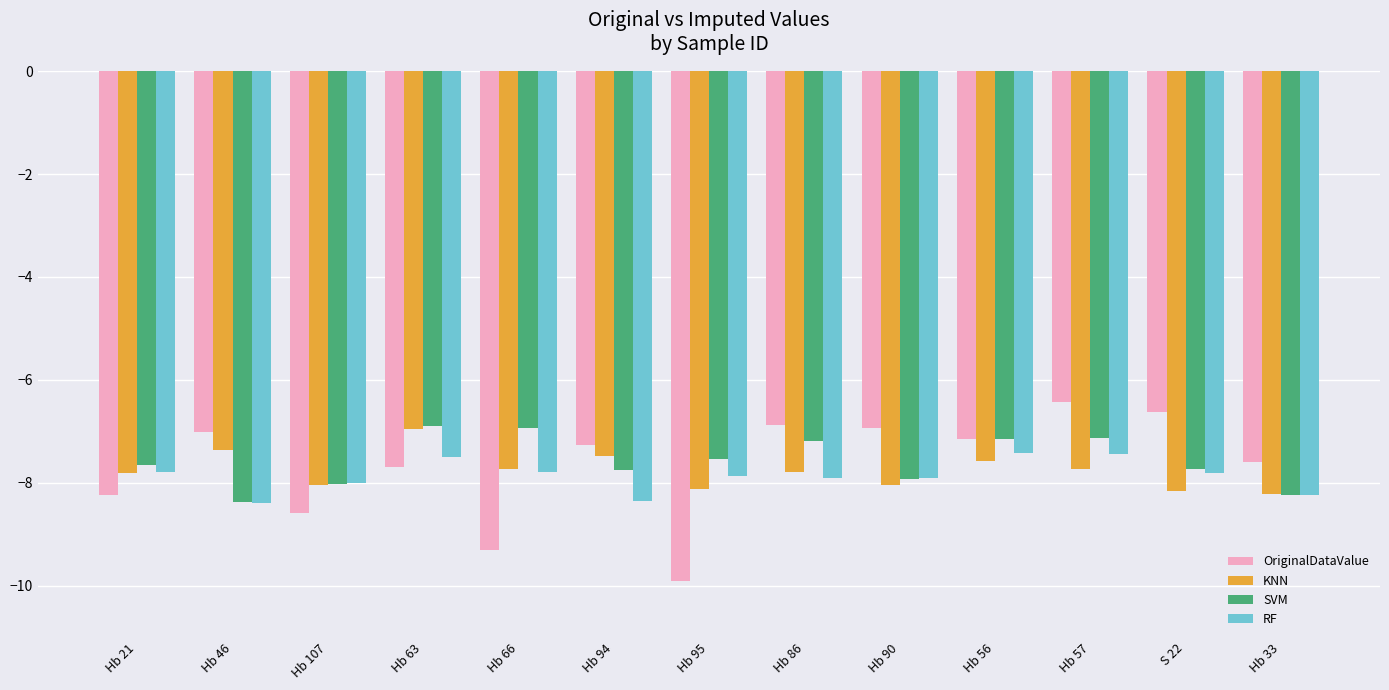

At Hb 95, list the series in order from largest to smallest.

SVM, RF, KNN, OriginalDataValue